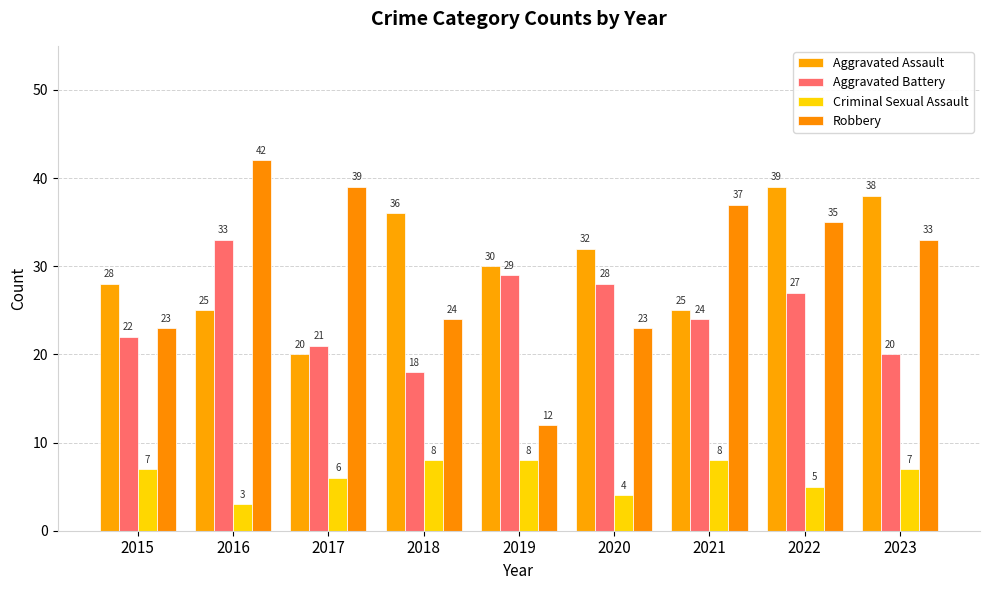

How many data points in Aggravated Battery are less than 24?

4